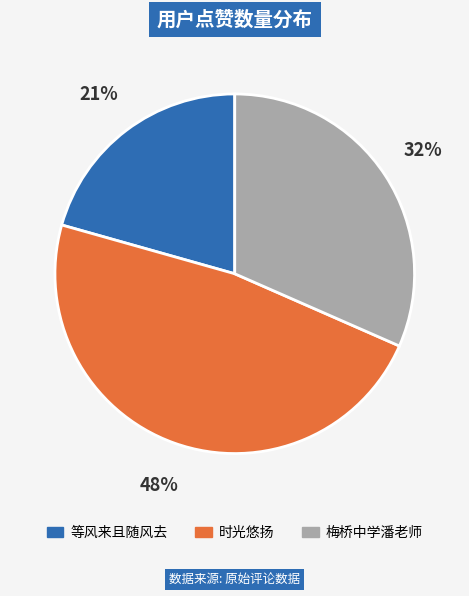

Do 梅桥中学潘老师 and 时光悠扬 together represent more than half of the pie?

Yes